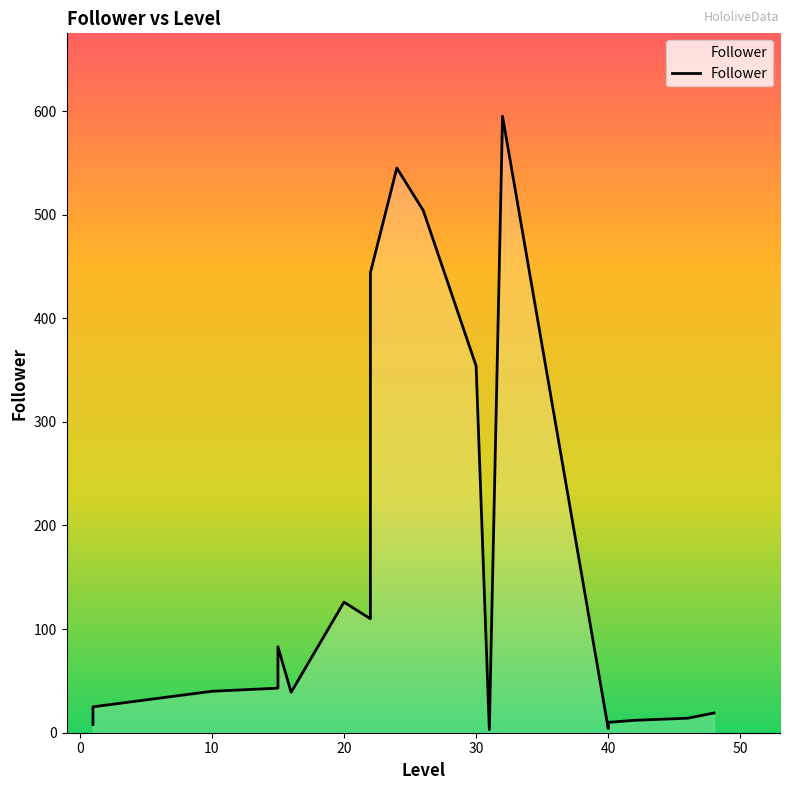

How many distinct data groups are displayed?

1